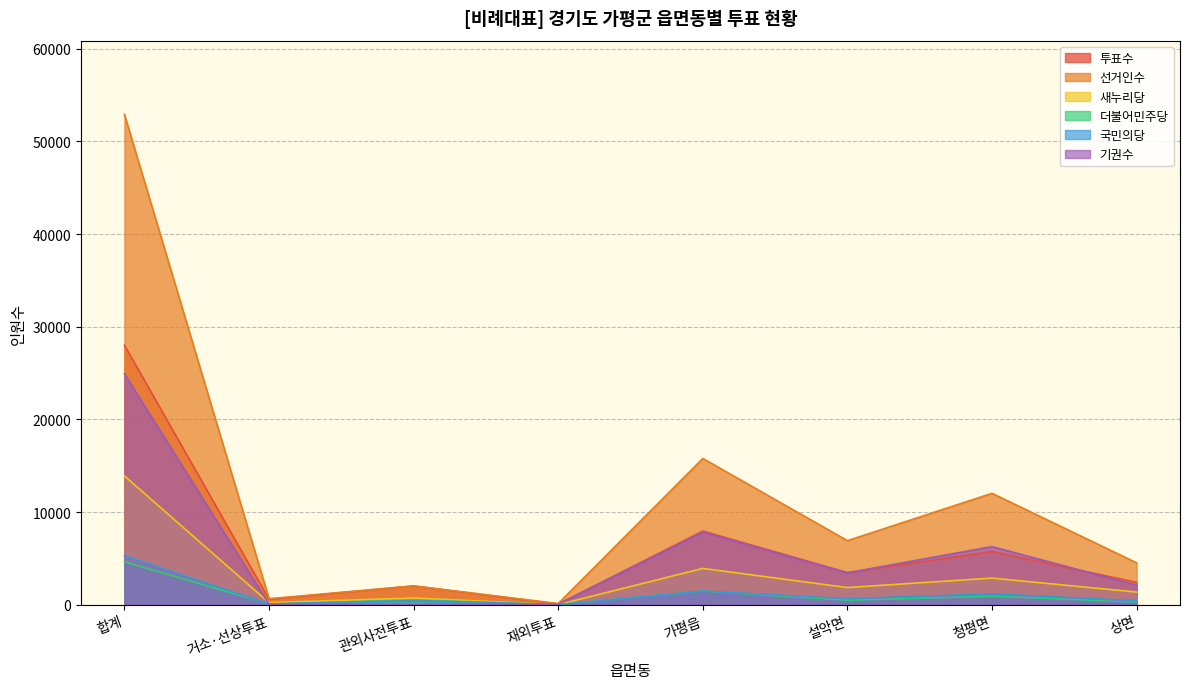

The 국민의당 series shows 78 at 거소·선상투표. True or false?

True